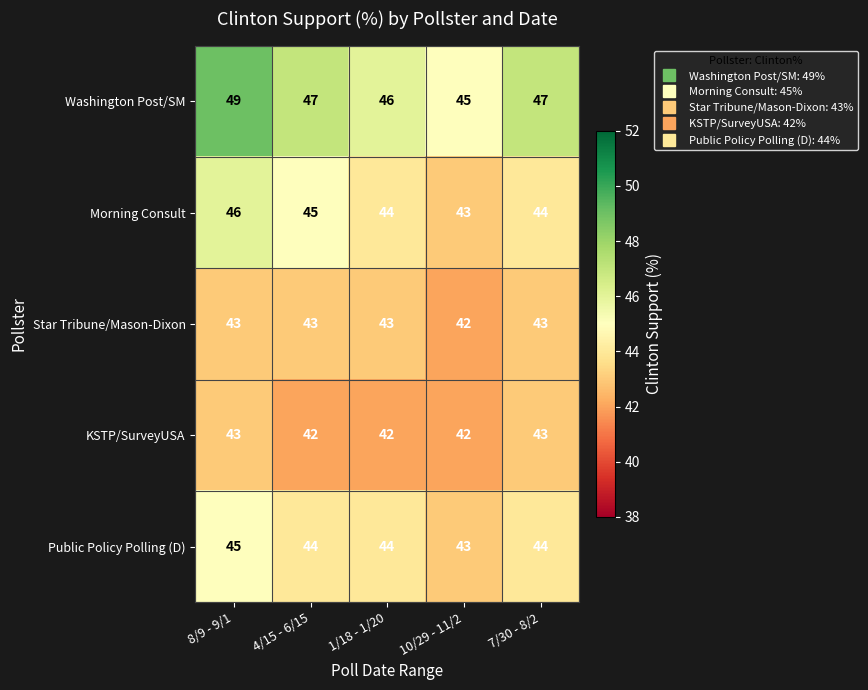

What is the spread (max minus min) of values at 1/18 - 1/20?

4